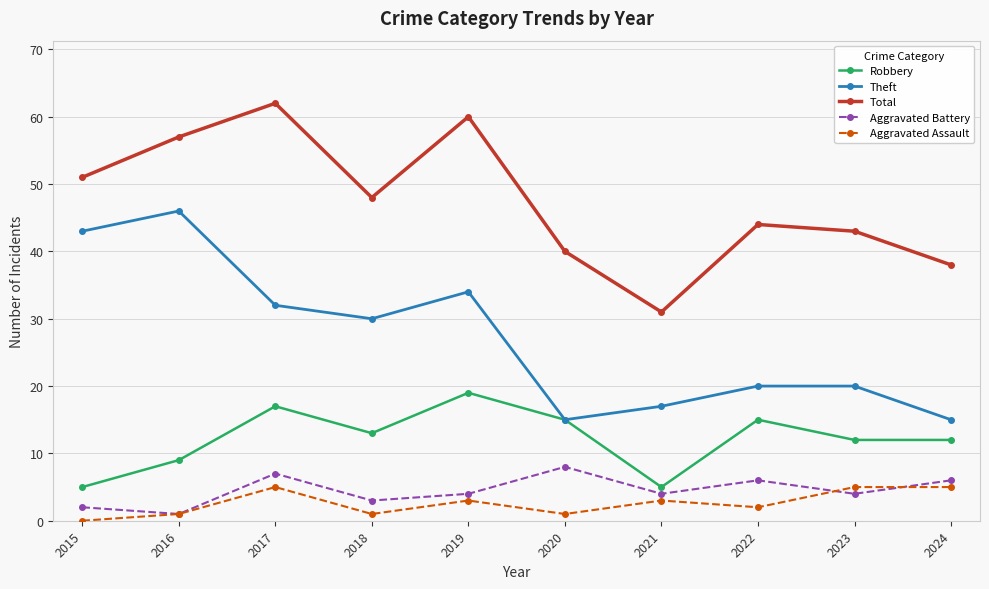

Count the Robbery values in the range 9 to 15.

6